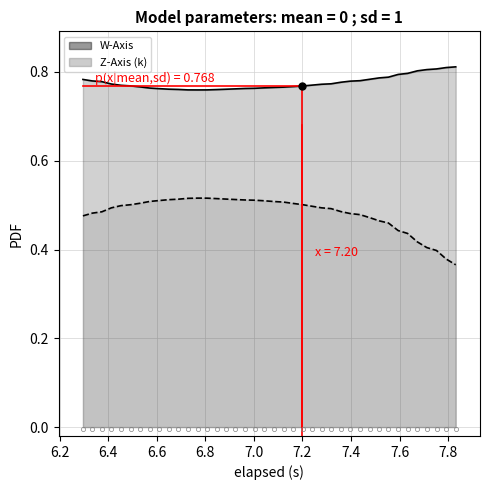

What is the difference between the maximum and second lowest values in the Z-Axis (k) series?

0.1